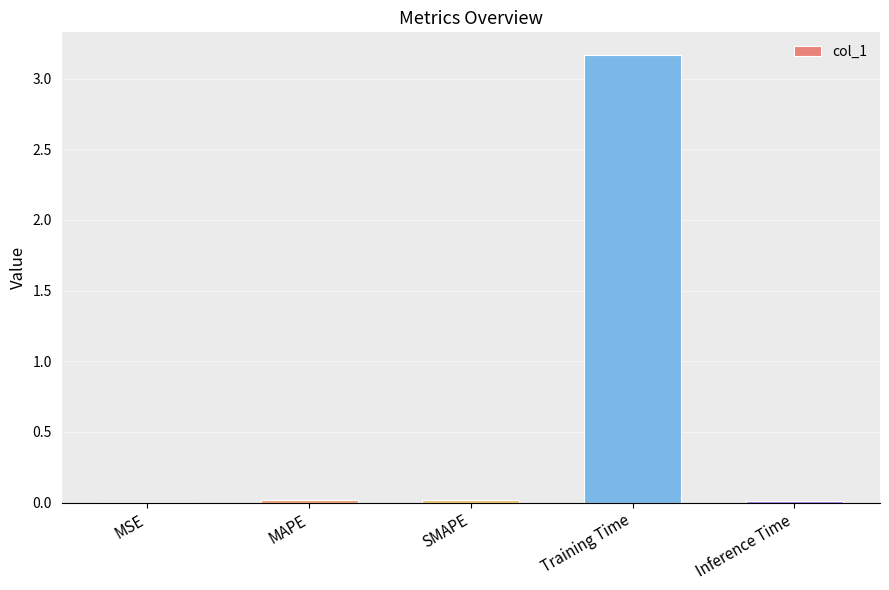

True or false: the data shows 4.9 at Training Time.

False